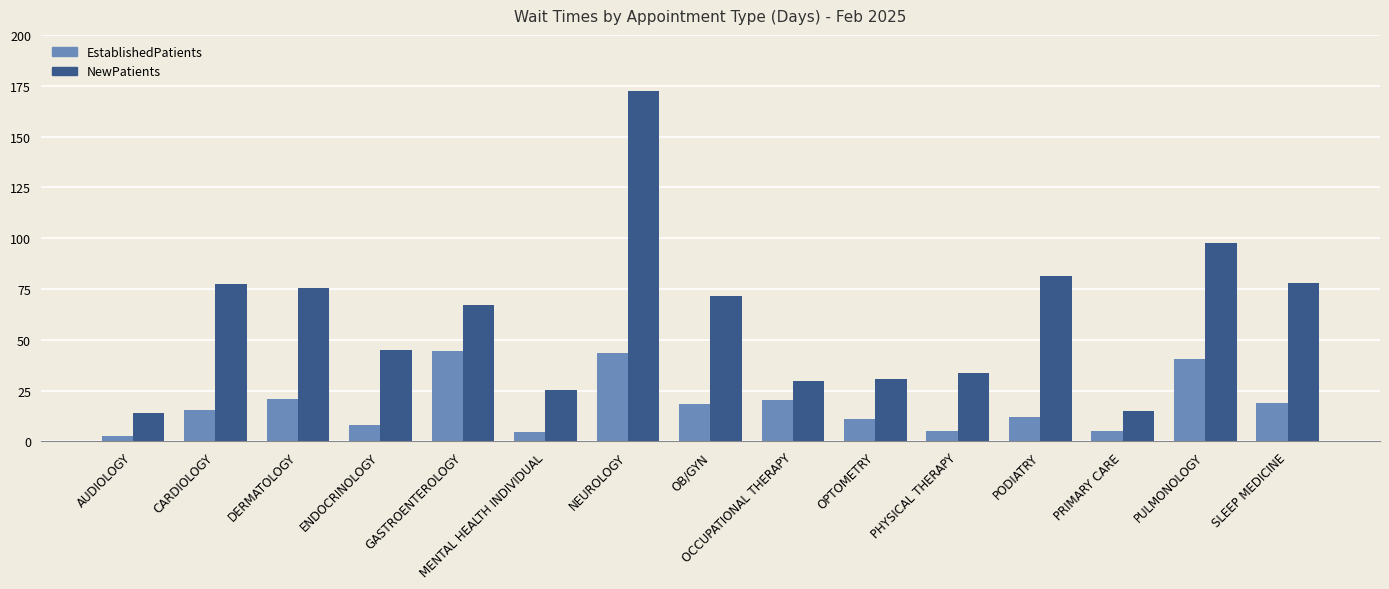

Which series changed the most between CARDIOLOGY and SLEEP MEDICINE?

EstablishedPatients